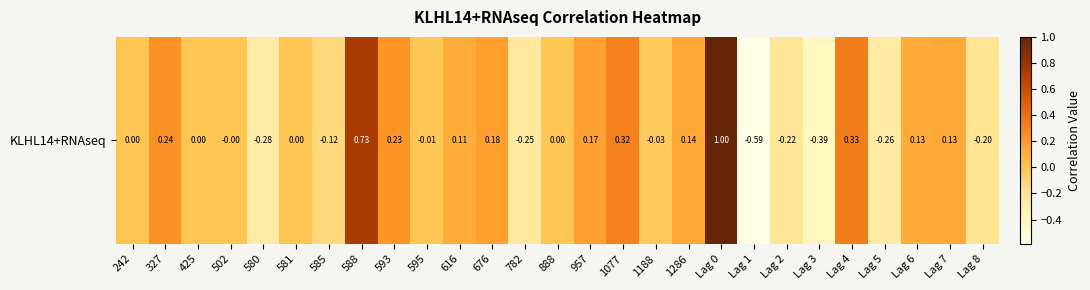

How many values are below 0?

11